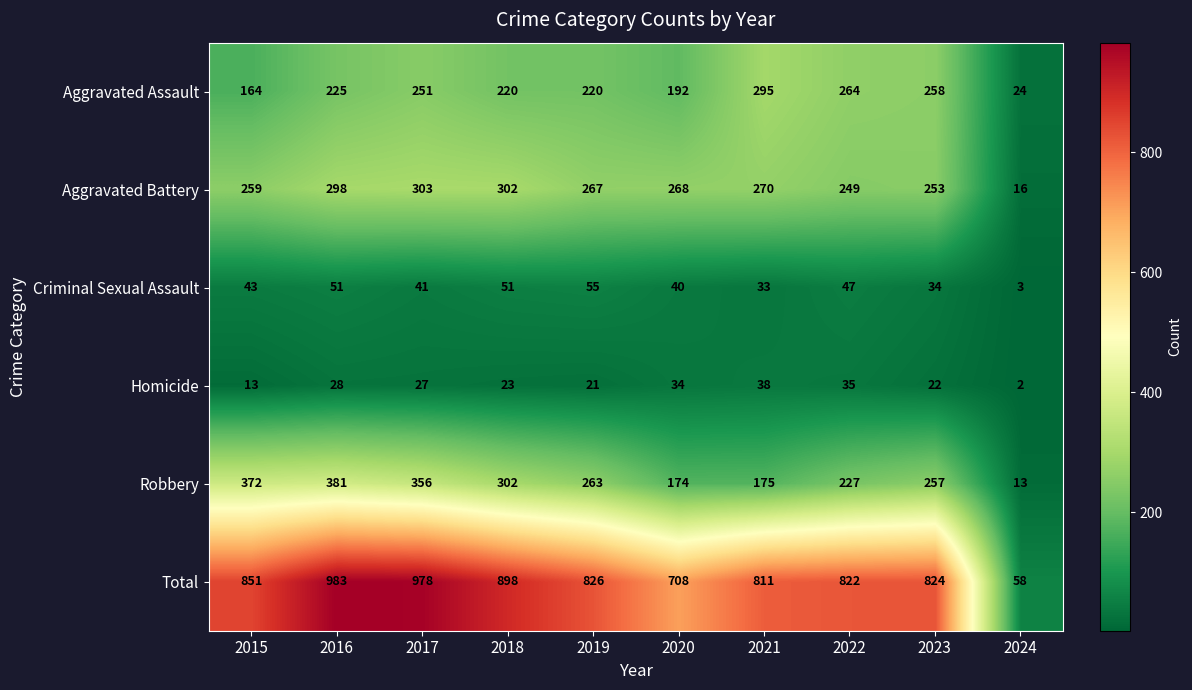

The value of Robbery at 2022 is 303. True or false?

False